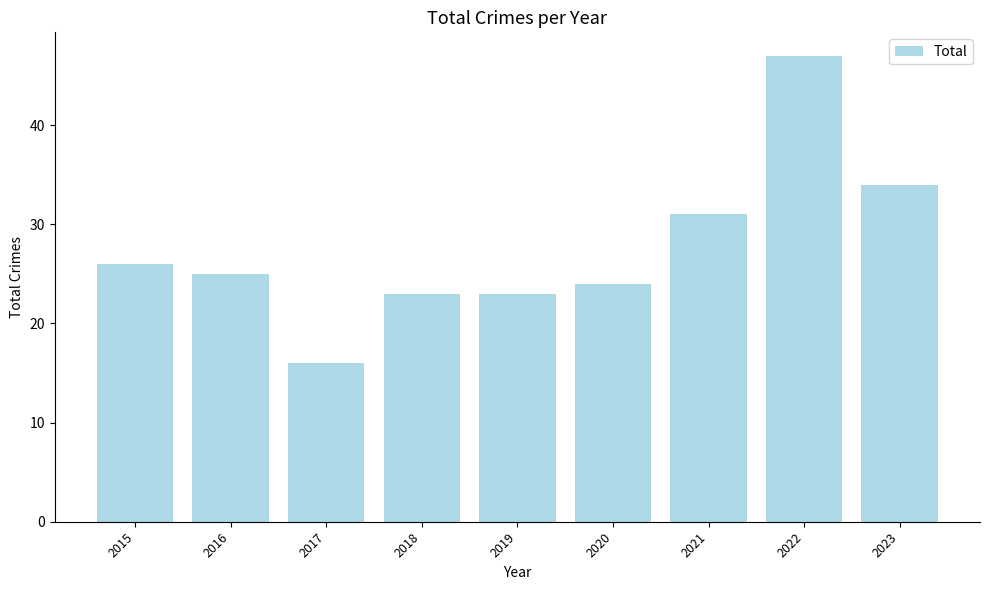

At which label does the data first exceed 25?

2015